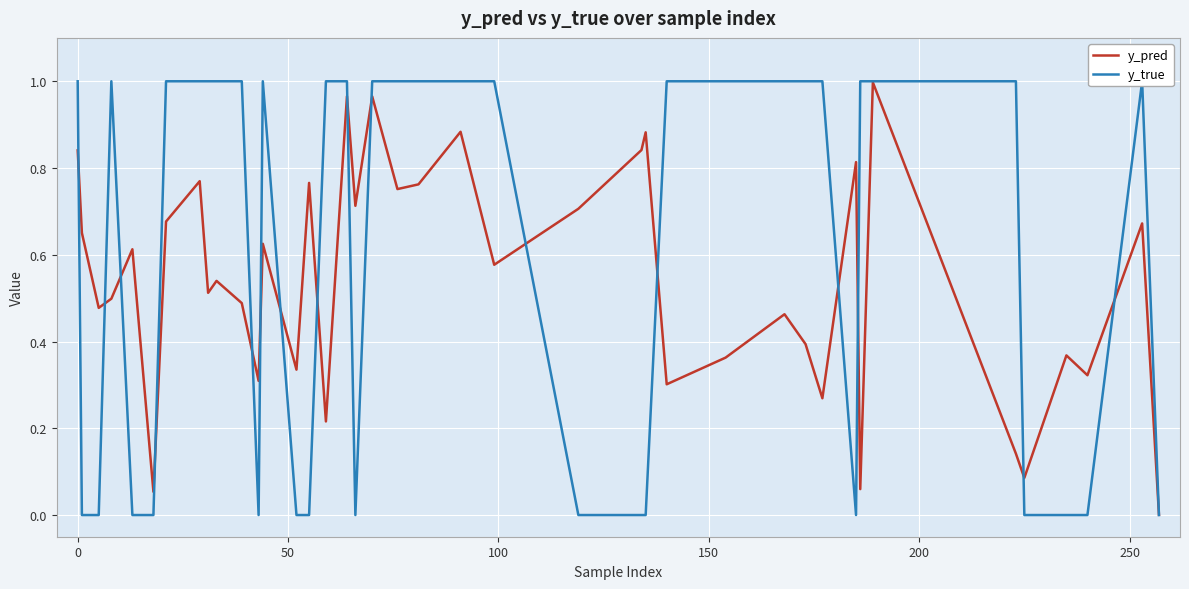

In y_pred, how many points are higher than both neighbors (excluding endpoints)?

14